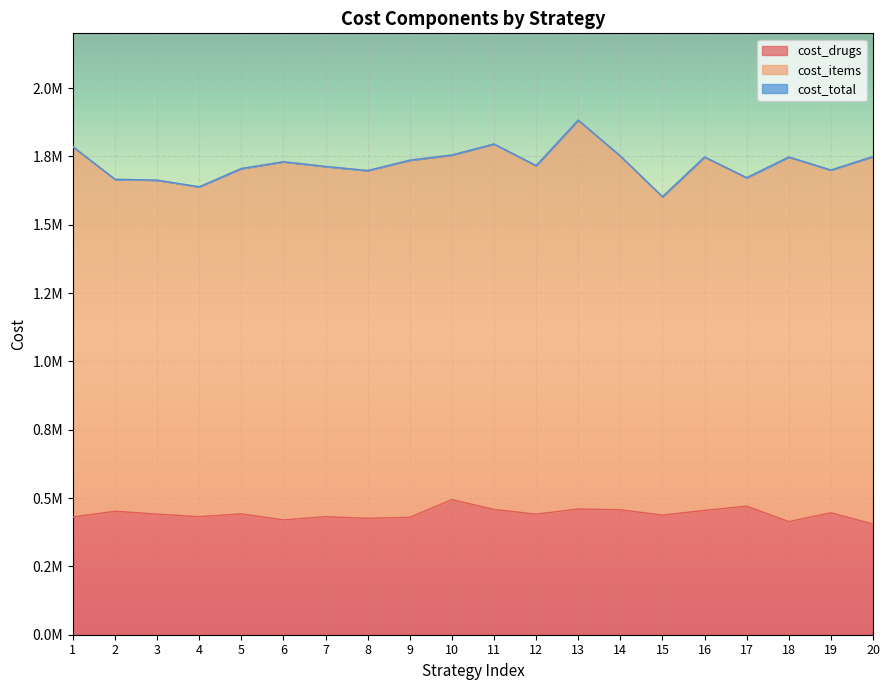

At which label is cost_total closest to 1742493?

18